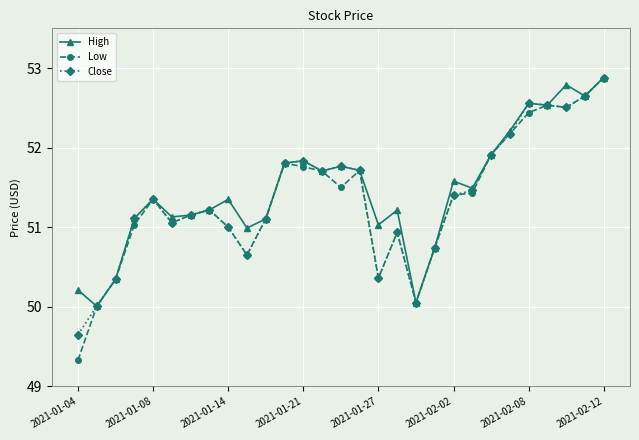

What is the smallest value displayed?

49.3